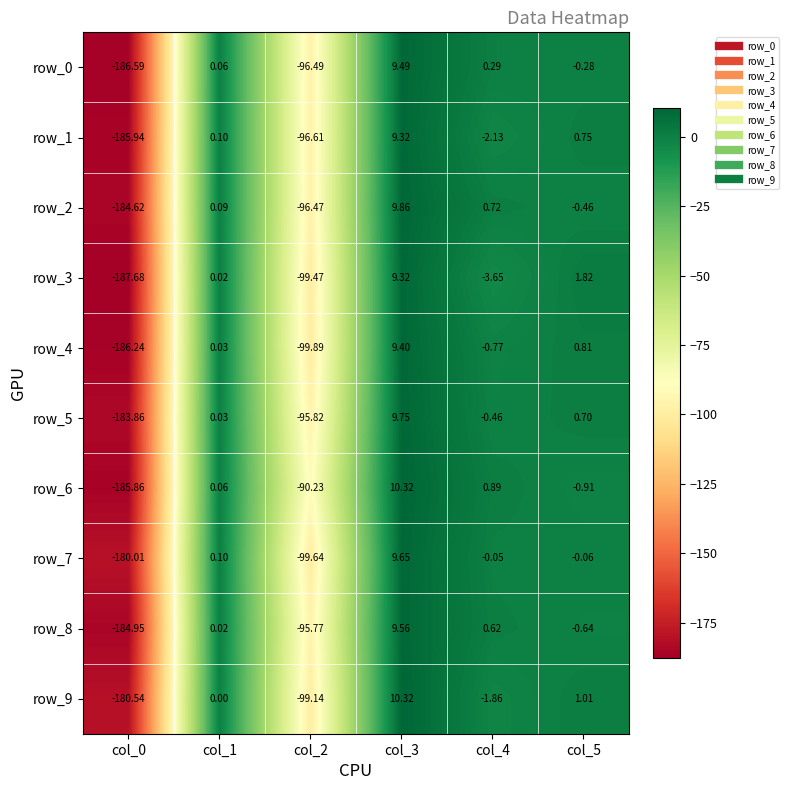

What is the difference between the second highest and minimum values in the row_5 series?

184.6